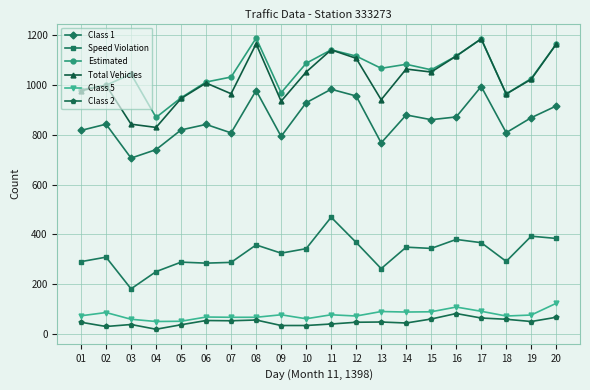

True or false: Speed Violation has more than 2 points higher than both neighbors.

True